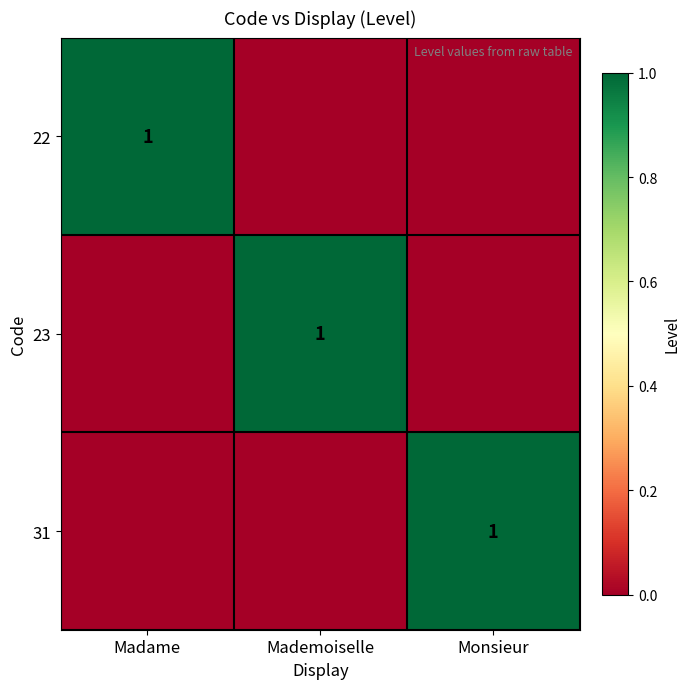

At which category is the sum across all series the highest?

Madame